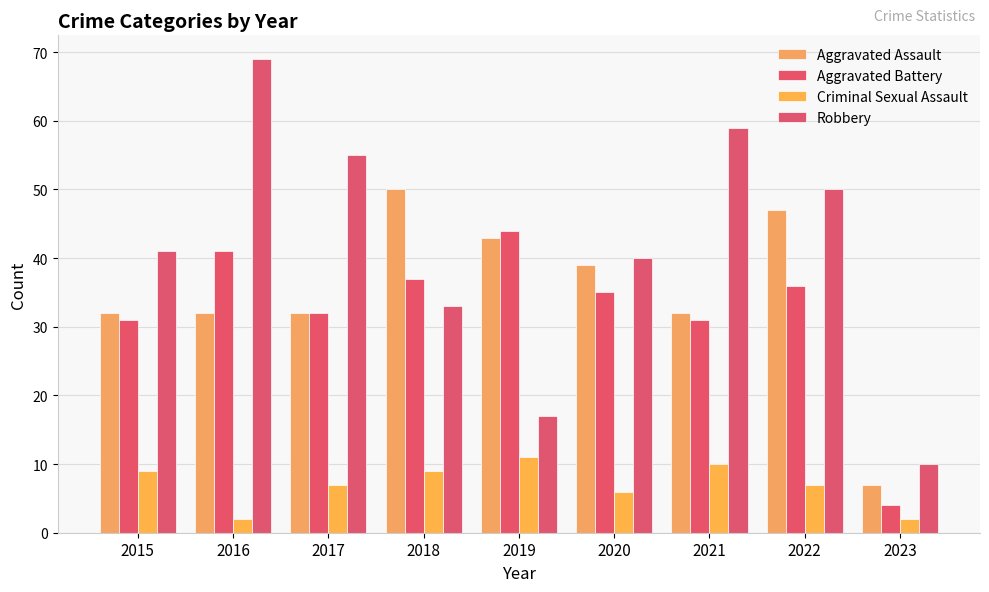

Reading left to right, list all the values displayed in this chart.

Aggravated Assault: 32	32	32	50	43	39	32	47	7
Aggravated Battery: 31	41	32	37	44	35	31	36	4
Criminal Sexual Assault: 9	2	7	9	11	6	10	7	2
Robbery: 41	69	55	33	17	40	59	50	10